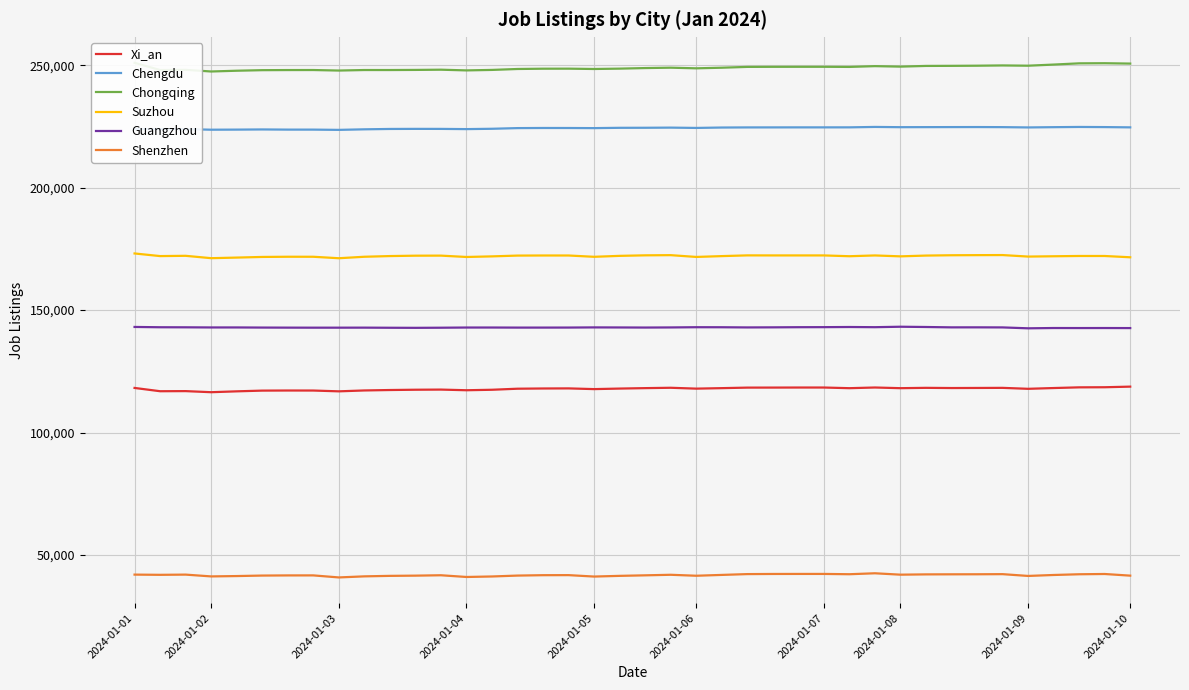

Where does the Shenzhen series first go above 41789?

2024-01-01